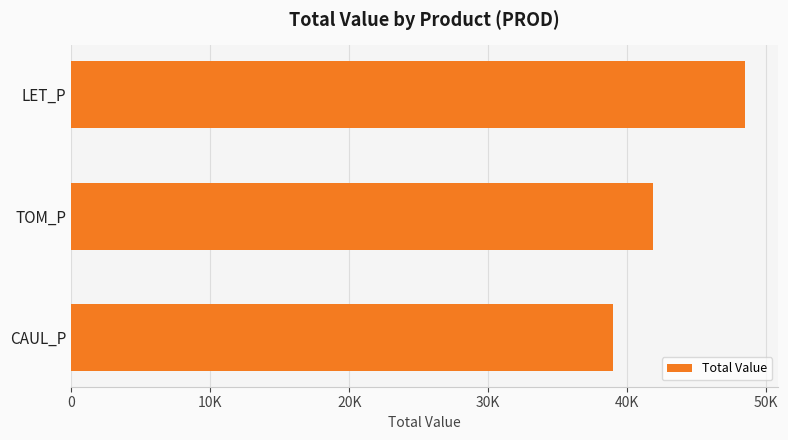

Rank the categories by value from lowest to highest.

CAUL_P, TOM_P, LET_P